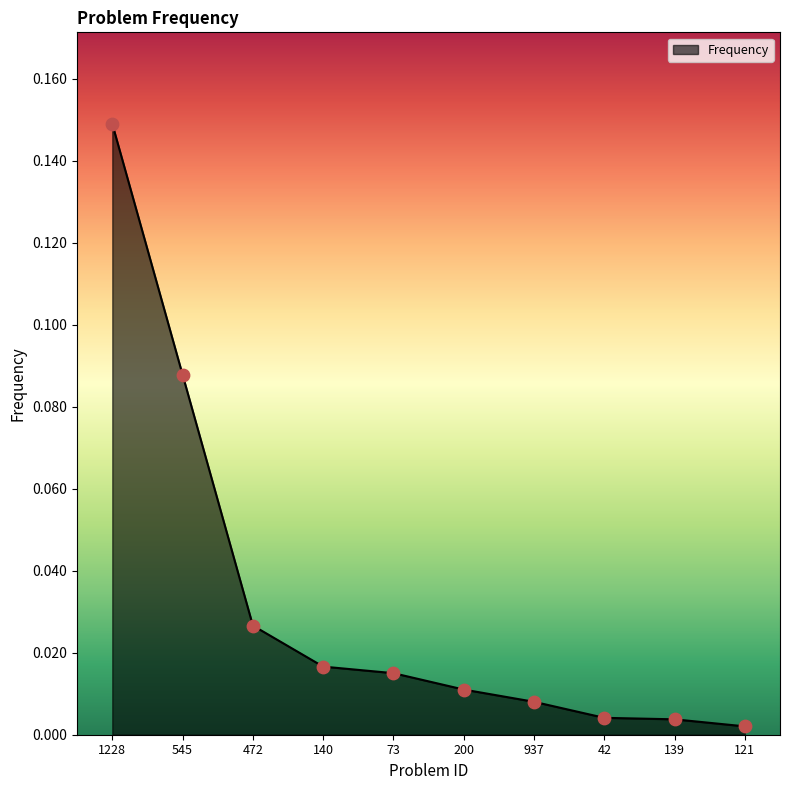

Which has a higher value, 937 or 140?

140